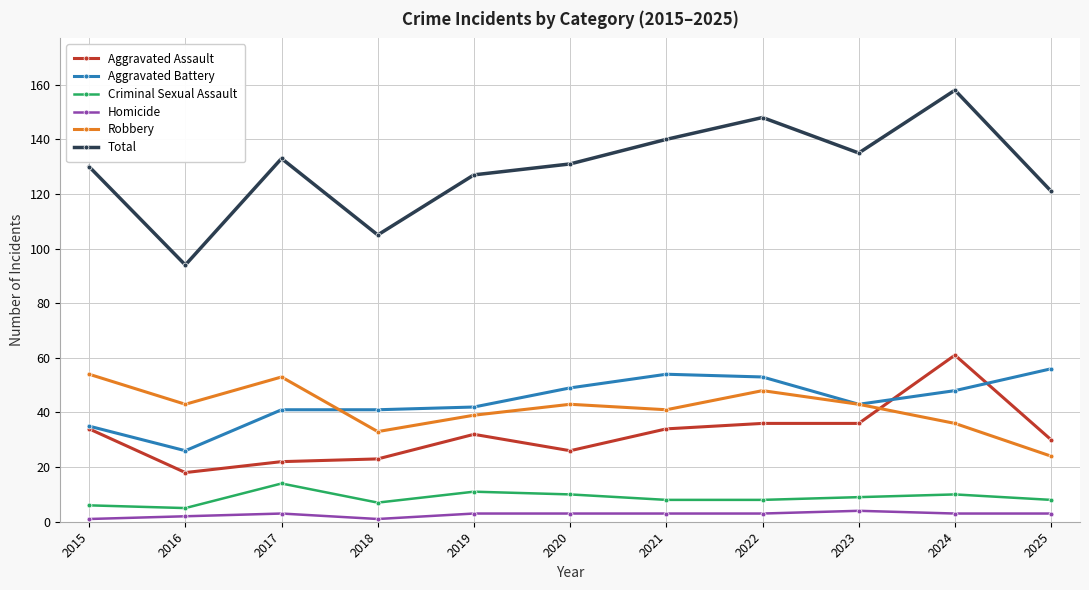

The Criminal Sexual Assault series shows 14 at 2017. True or false?

True